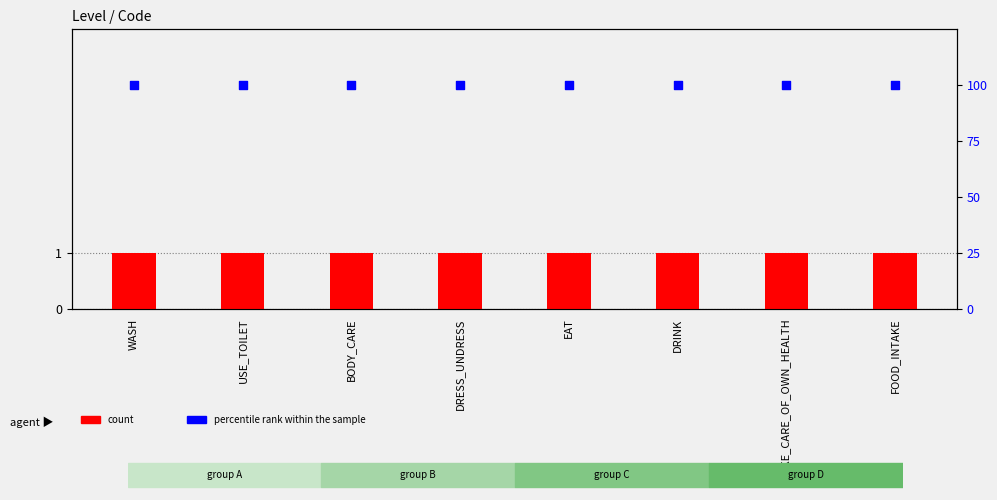

What is the total value across all series at USE_TOILET?

101